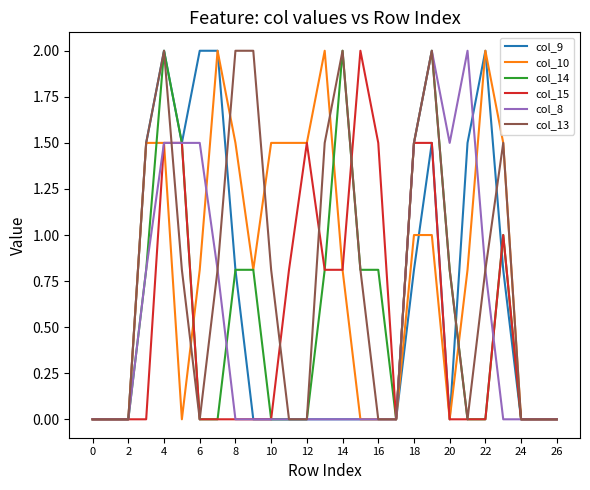

What is the greatest value displayed?

2.0